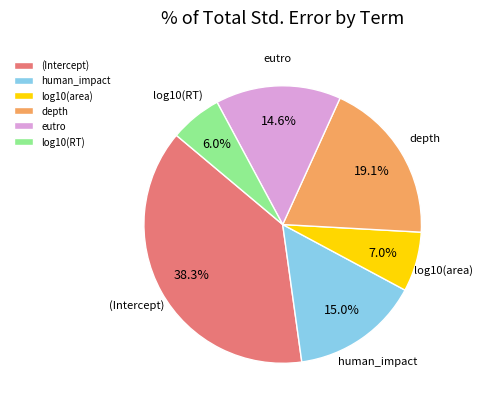

To the nearest percent, what percentage of the pie is human_impact?

15%